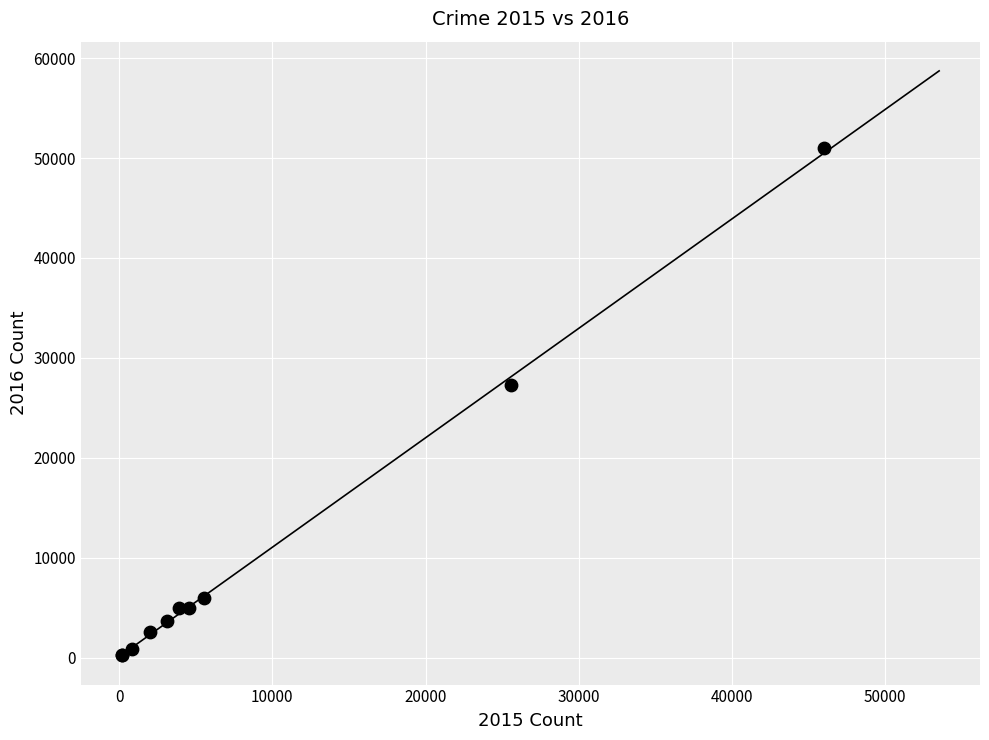

What Y value in the scatter plot is closest to 25612?

27249